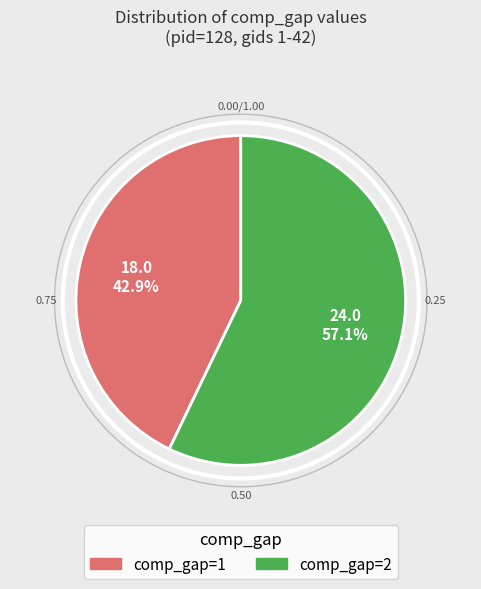

Does comp_gap=1 represent more than half of the total?

No